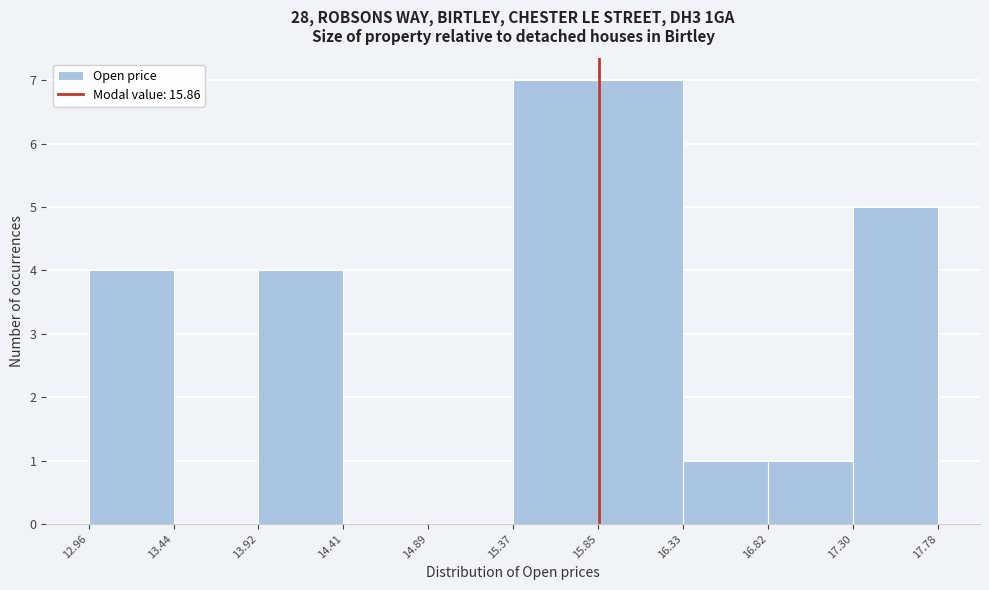

Reading left to right, transcribe this chart: for each bar, give the range it covers on the x-axis and its height. The values are not printed on the chart, so give them approximately, as read against the axis.

12.96 to 13.44: 4
13.44 to 13.92: 0
13.92 to 14.41: 4
14.41 to 14.89: 0
14.89 to 15.37: 0
15.37 to 15.85: 7
15.85 to 16.33: 7
16.33 to 16.82: 1
16.82 to 17.30: 1
17.30 to 17.78: 5